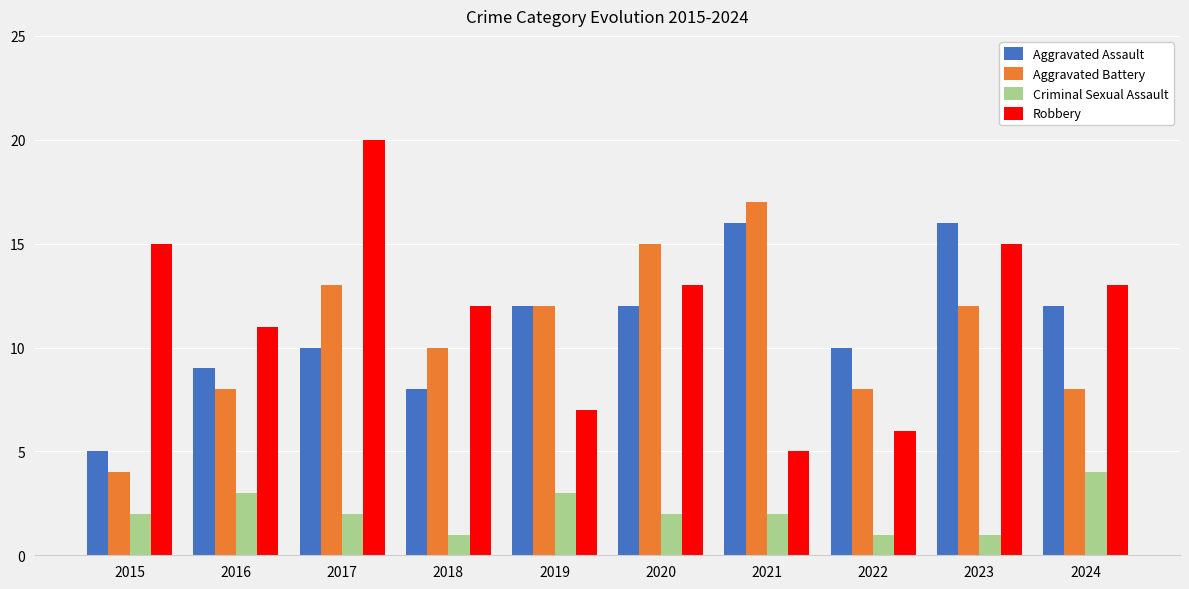

Where does the Aggravated Battery series first go above 12?

2017